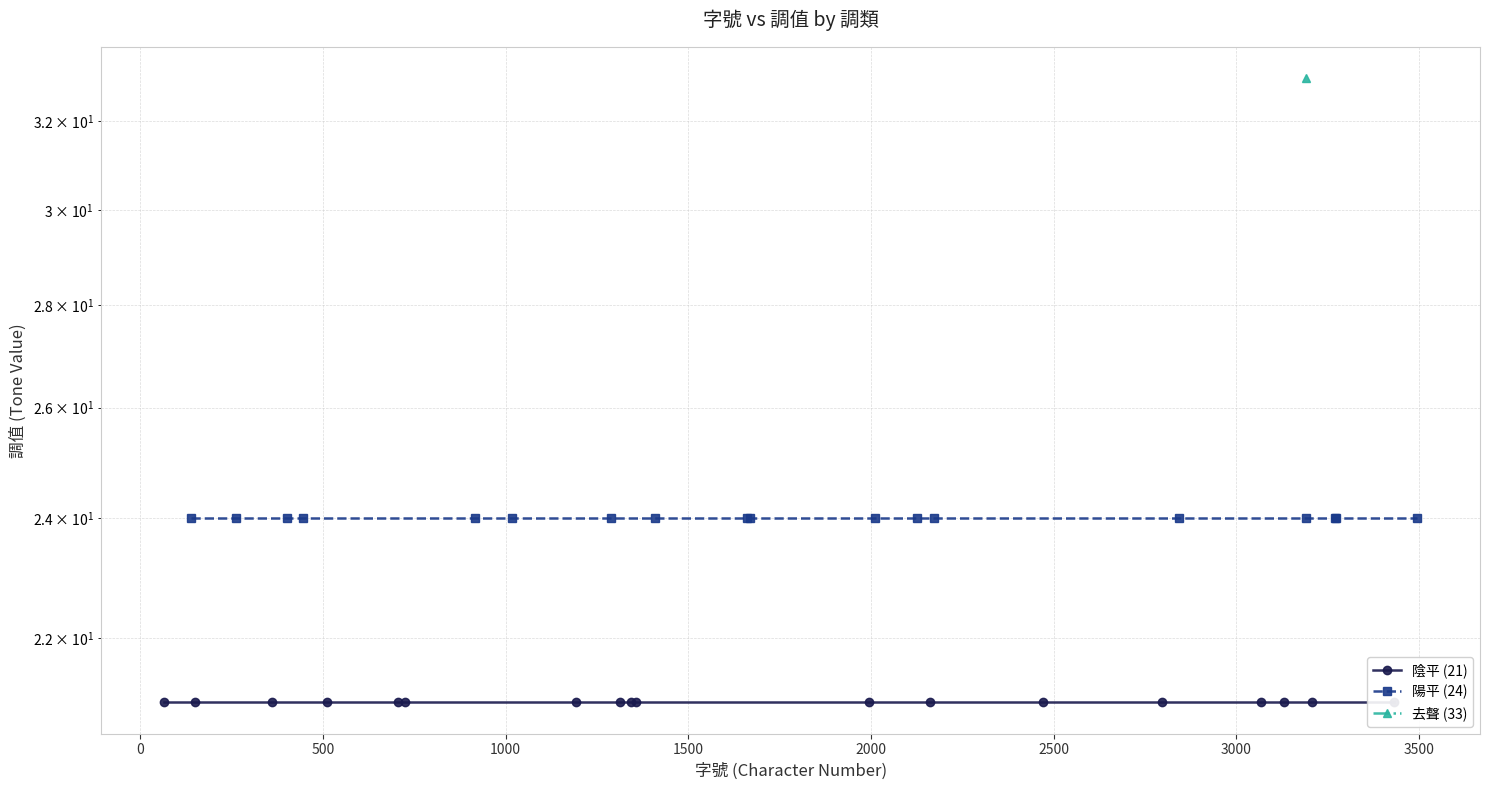

Is it true that 陽平 (24) equals 36 at −500?

False